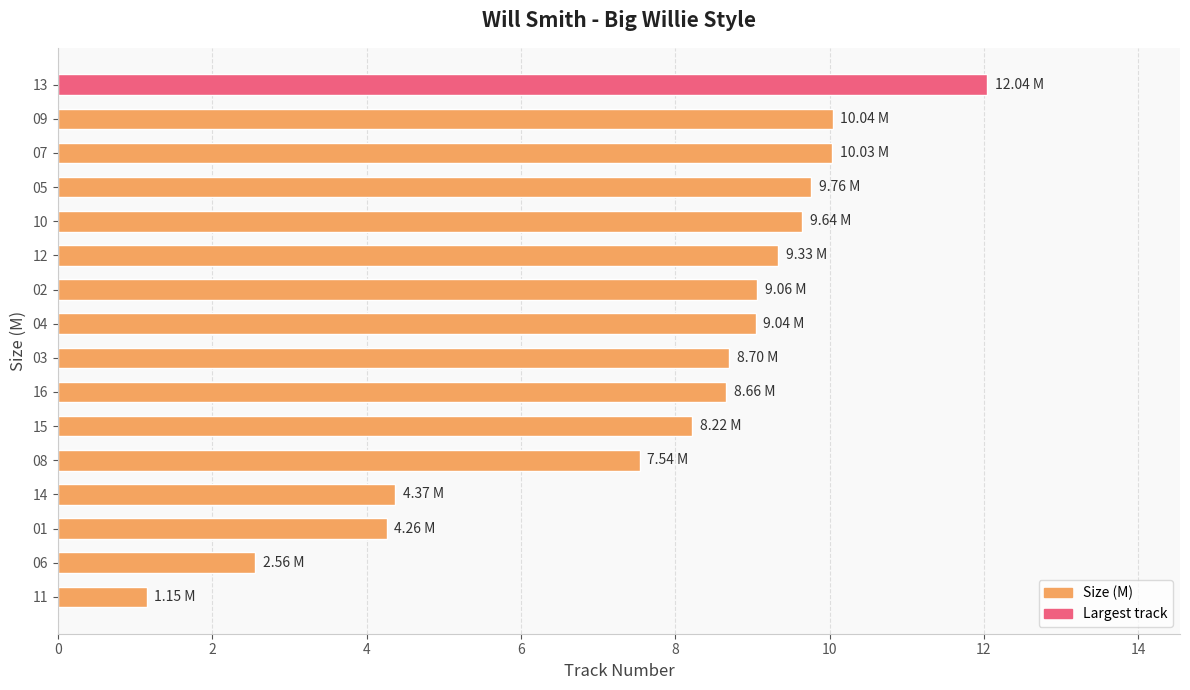

How many bars are there in total?

16